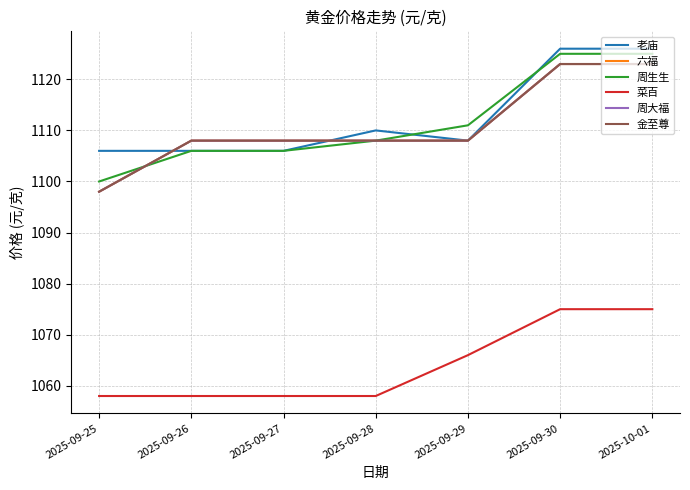

How many lines are shown in the chart?

6